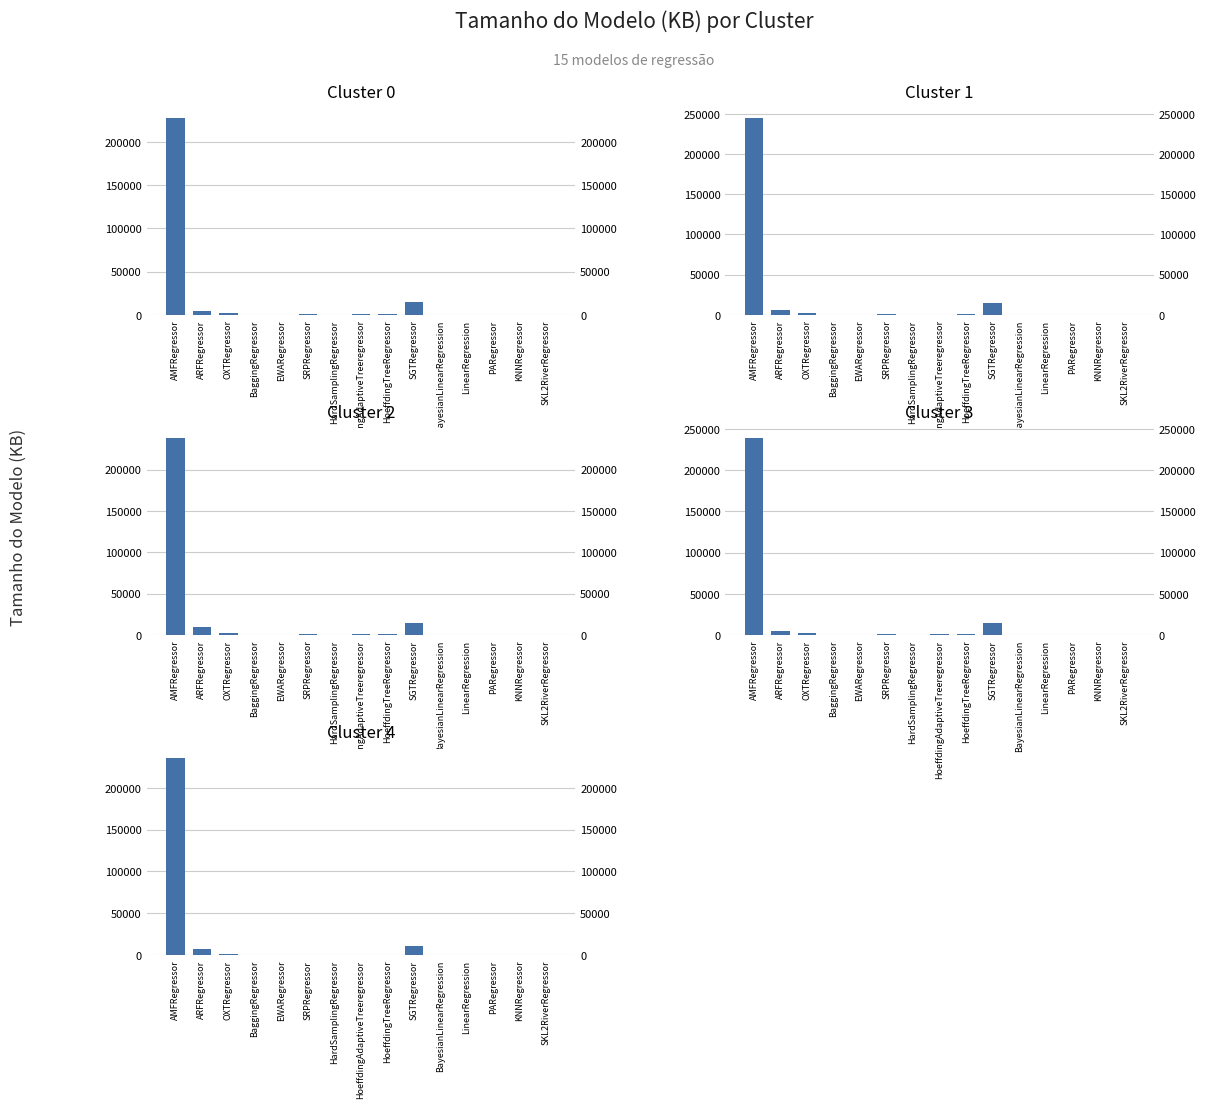

What is the average value of the Cluster 2 series?

17939.1